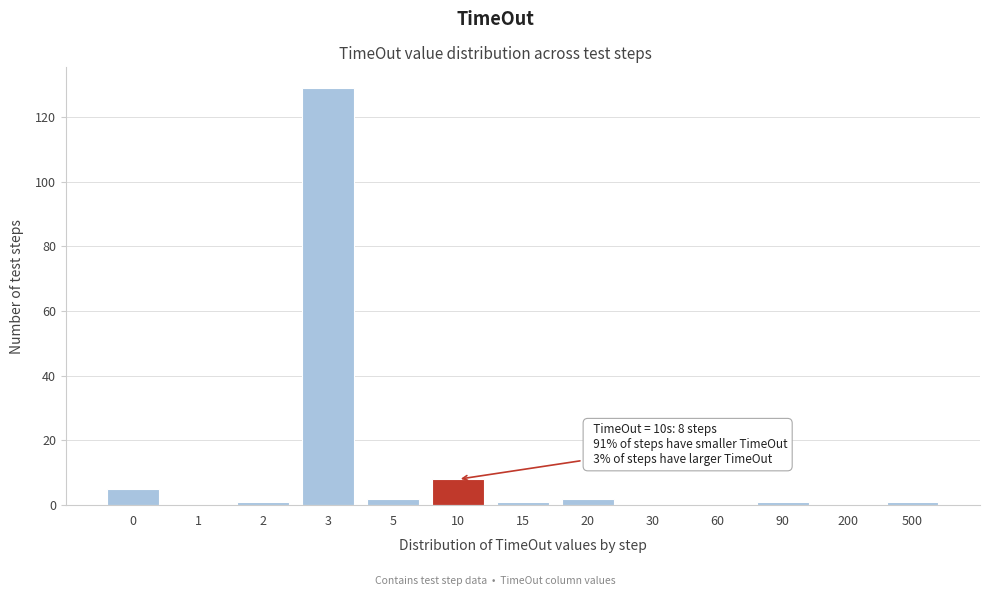

Reading right to left, list all the values displayed in this chart.

500=1	200=0	90=1	60=0	30=0	20=2	15=1	10=8	5=2	3=129	2=1	1=0	0=5